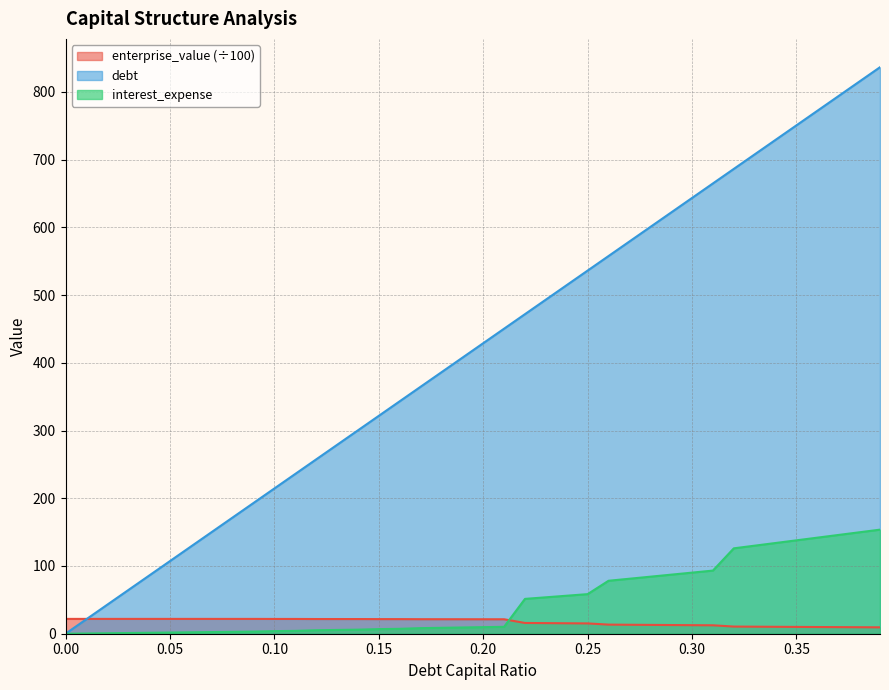

What are all the series names shown in the legend?

enterprise_value (÷100), debt, interest_expense